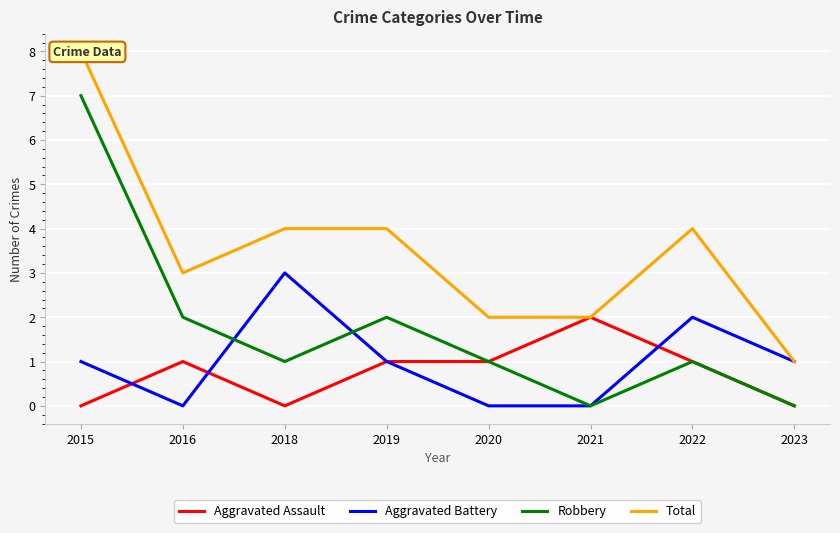

How many values in the Robbery series are below 1?

2